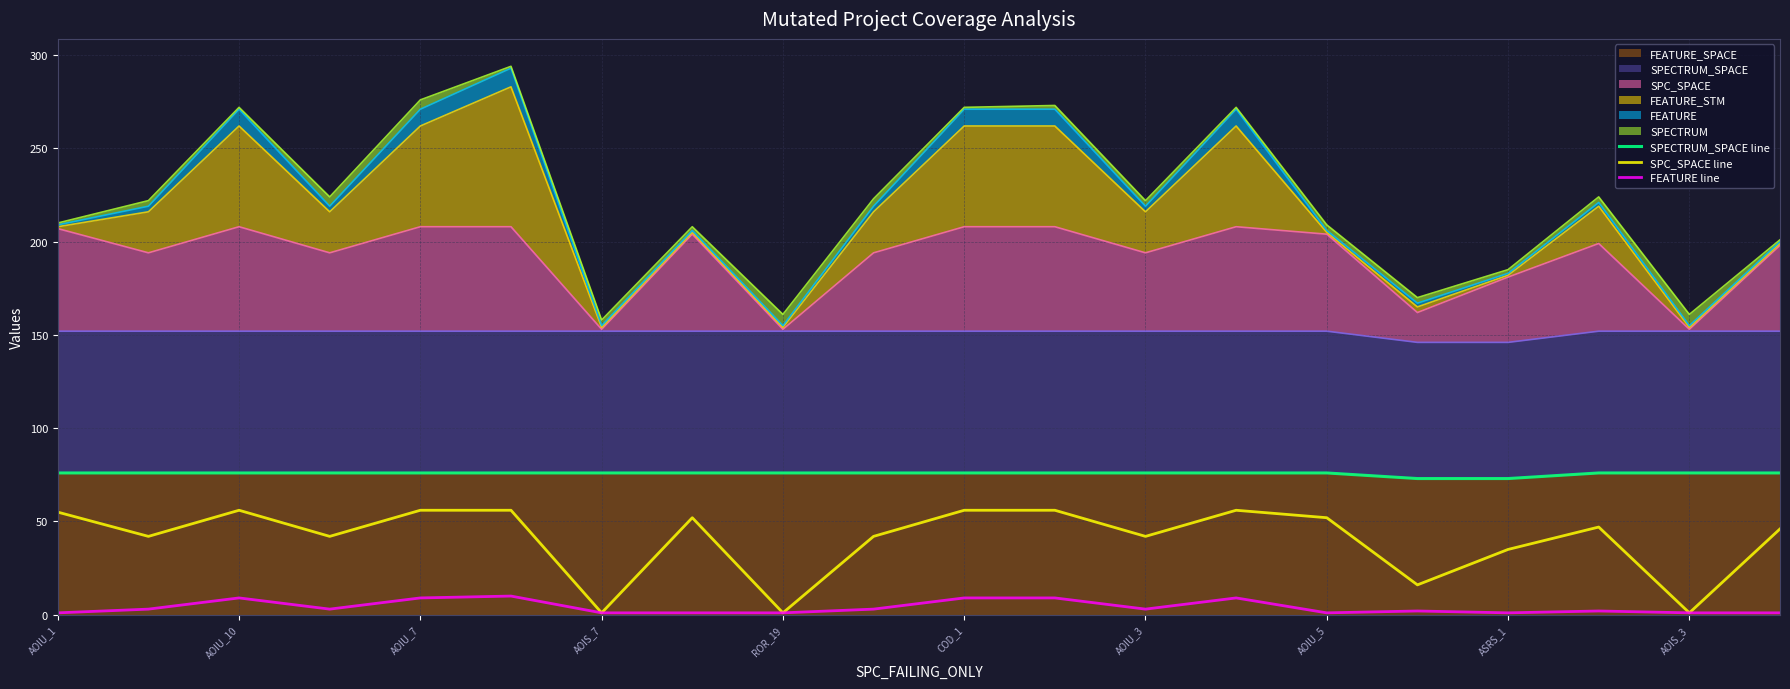

Which series has the largest total across all categories?

SPECTRUM_SPACE line